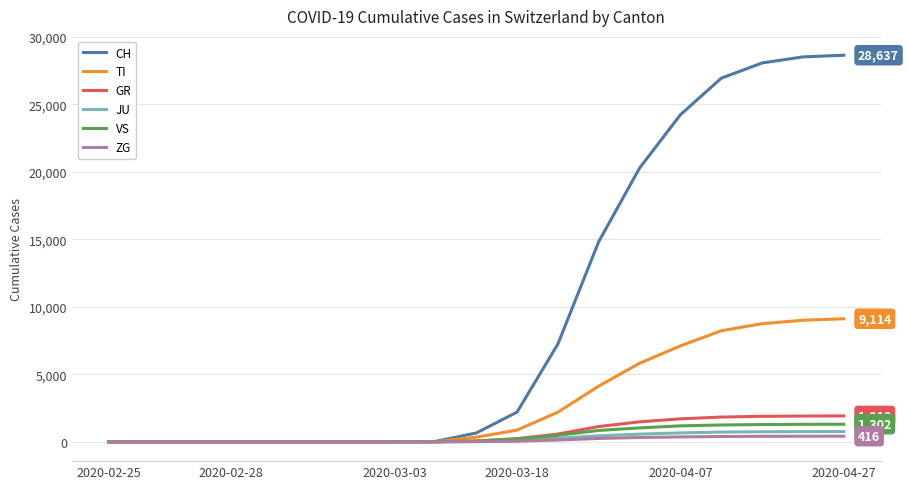

Which series has the largest range (max minus min)?

CH